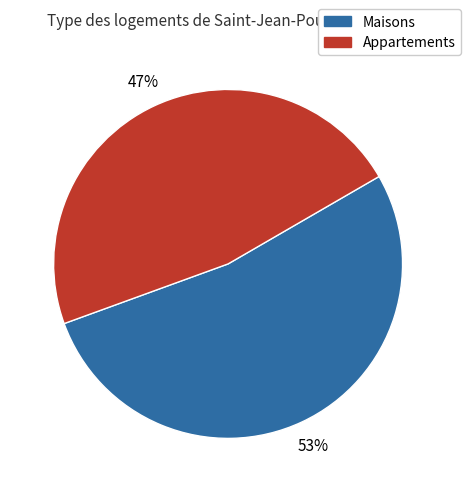

Is there any slice that represents more than half of the pie?

Yes